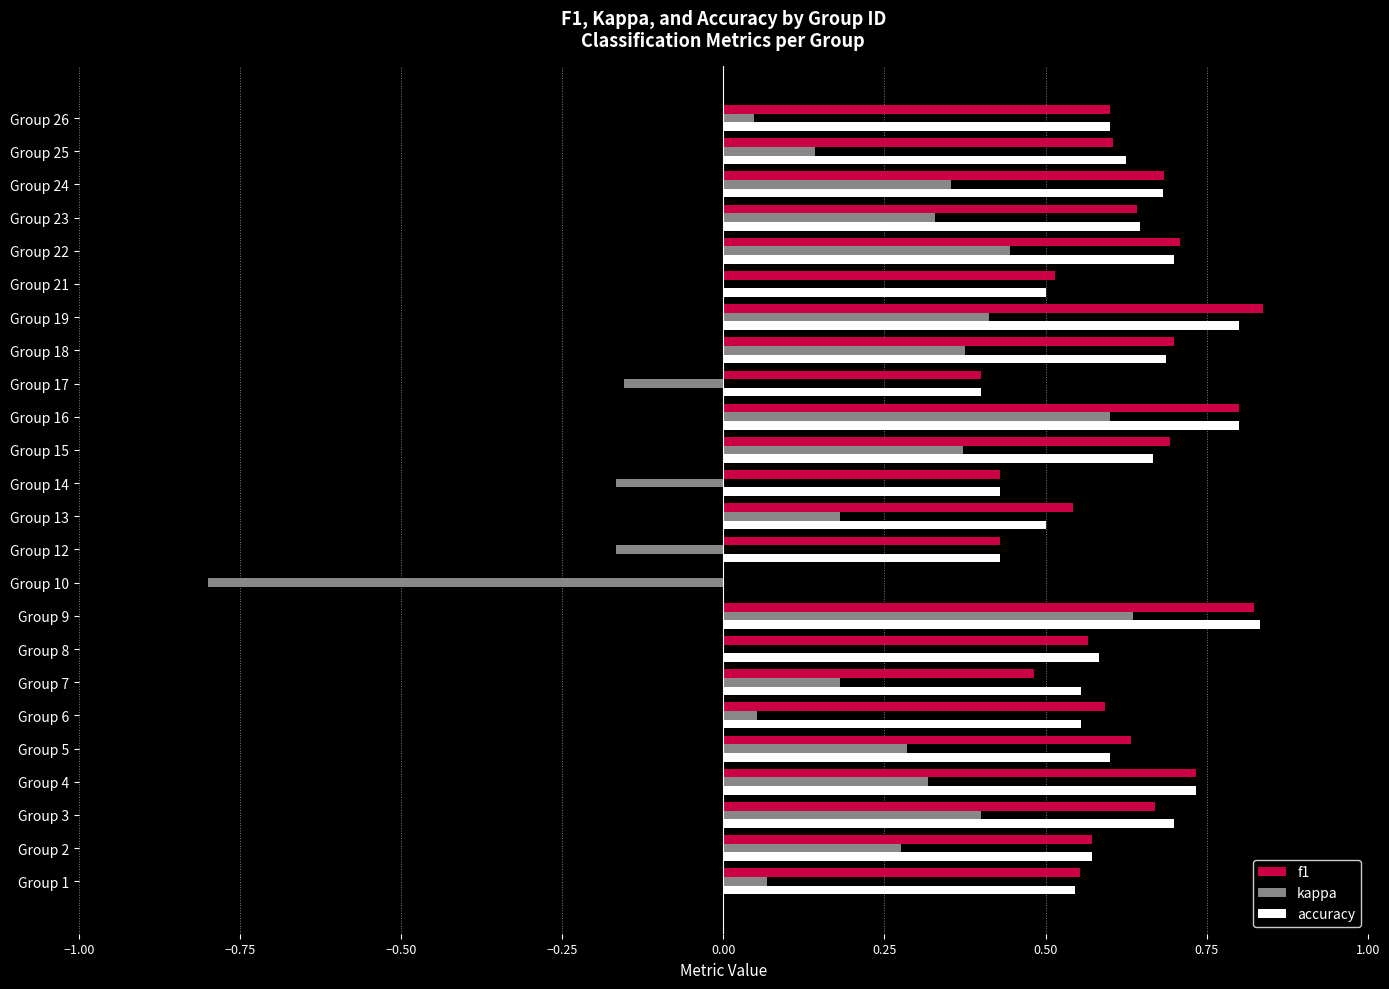

Is the value of accuracy at Group 16 greater than the value of kappa at Group 9?

Yes